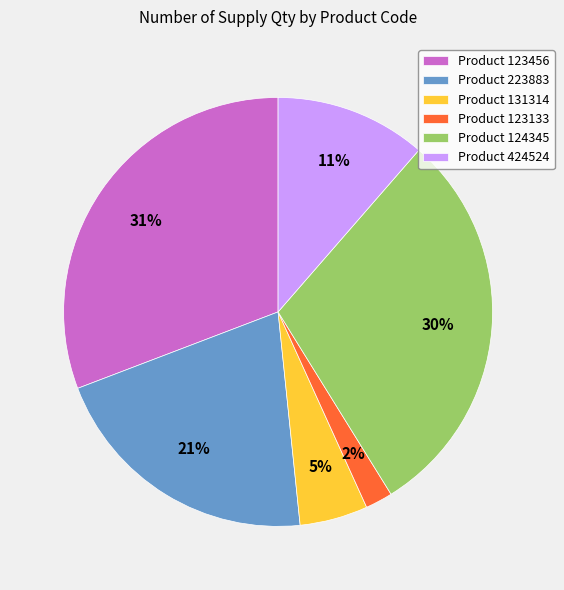

Which slice is the largest?

Product 123456